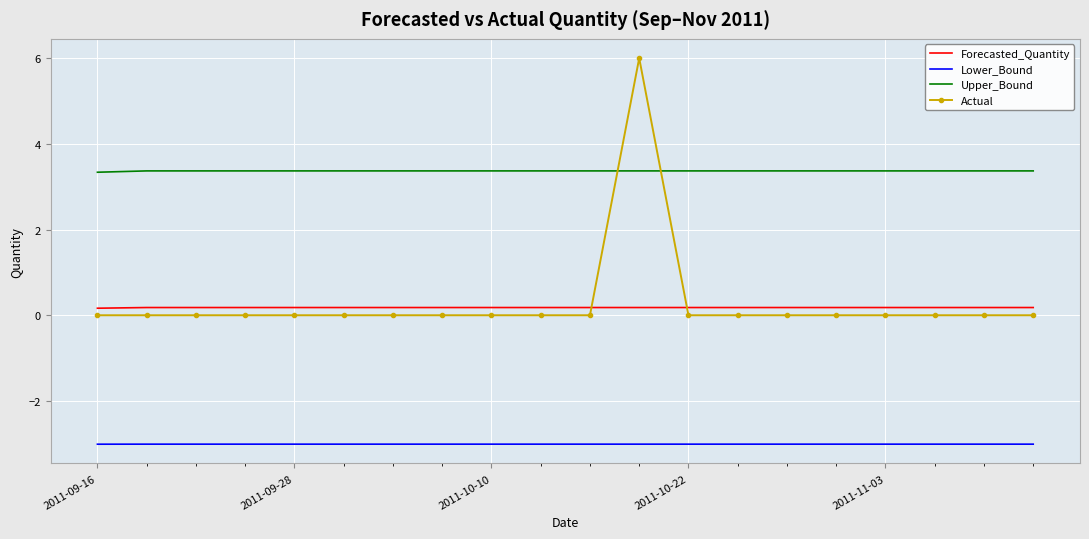

At how many categories does at least one series exceed 4?

1